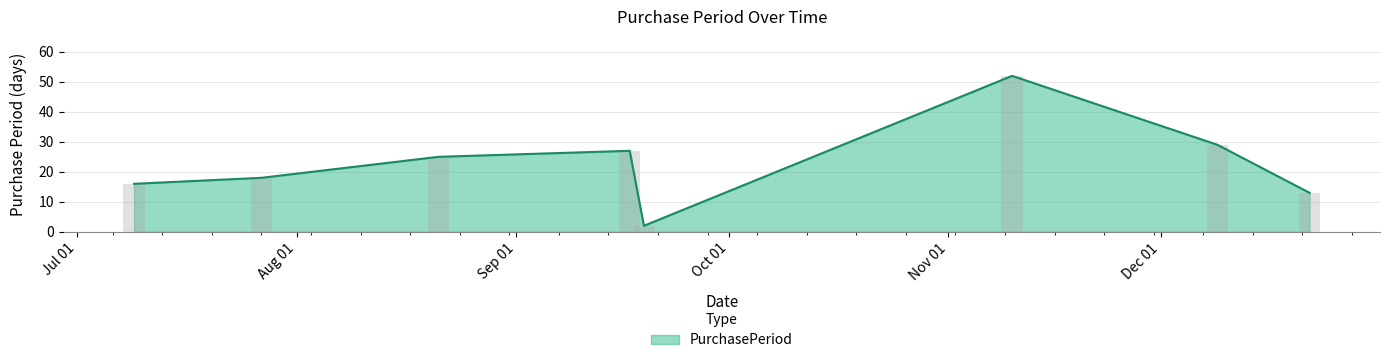

What is the average value?

23